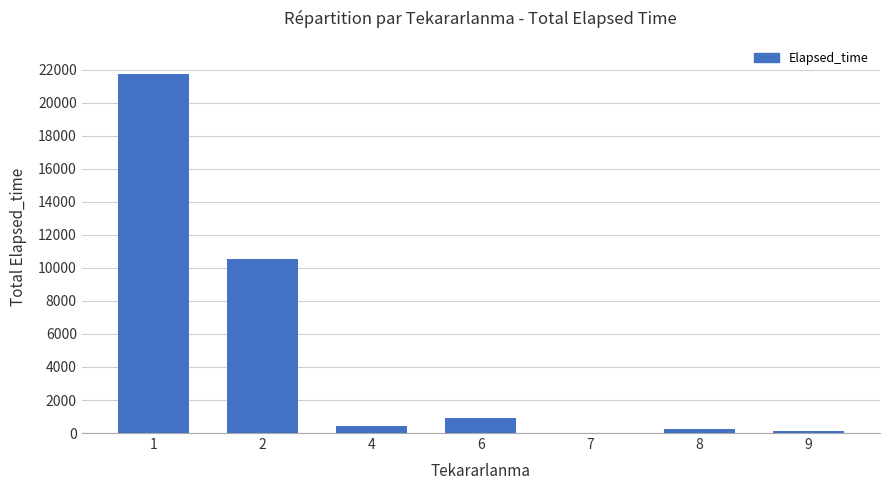

How many data points does each series have?

7